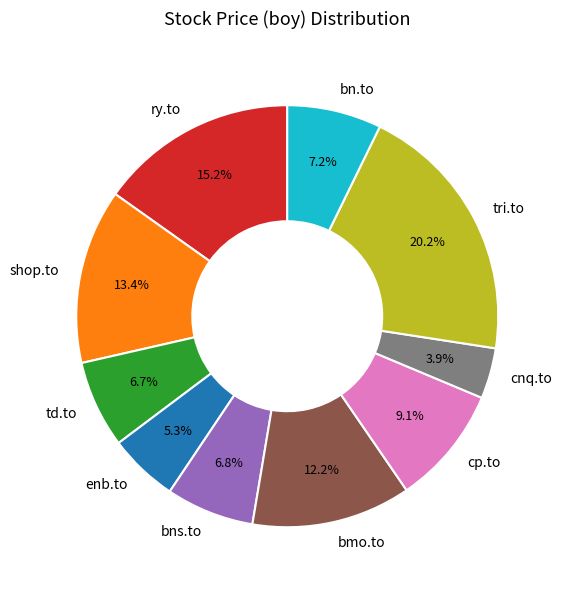

To the nearest percent, what percentage of the pie is tri.to?

20%